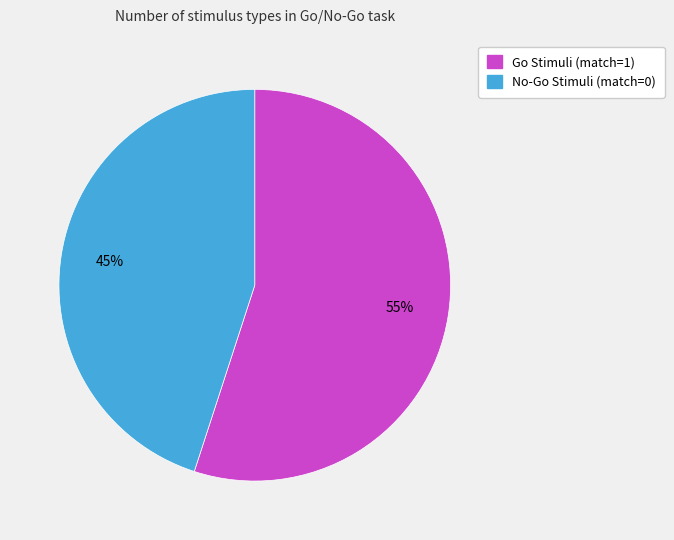

Does No-Go Stimuli (match=0) account for over 50% of the chart?

No